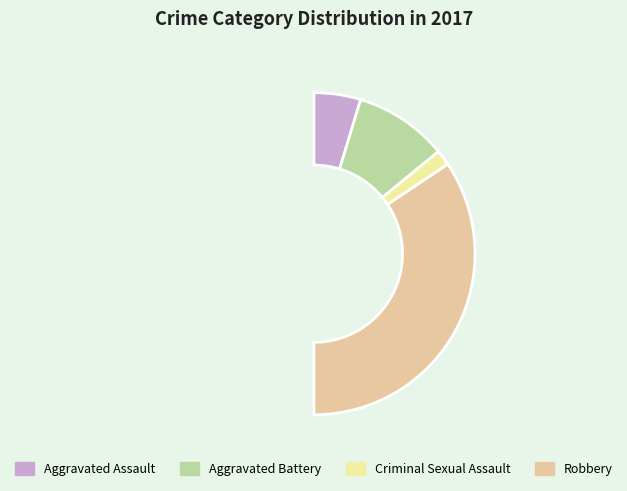

What is the majority slice?

Robbery